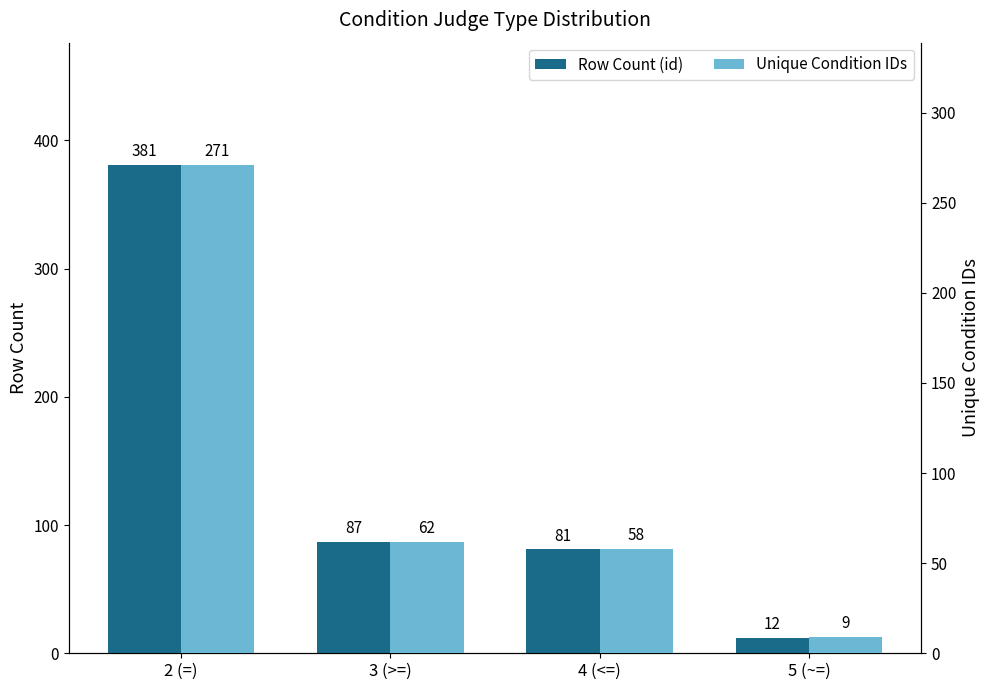

How many categories are shown in the chart?

4